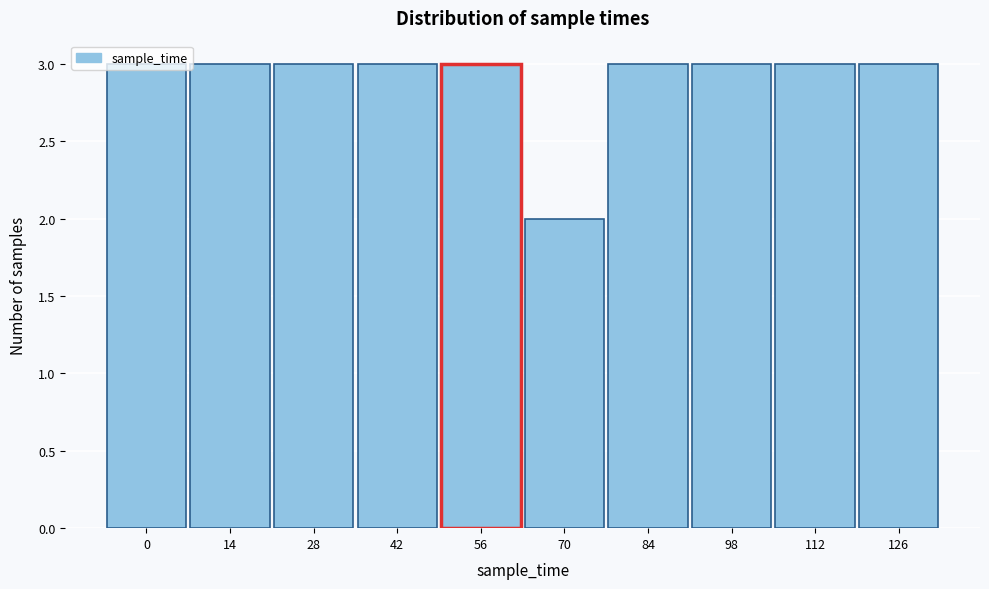

What is the maximum value shown in the chart?

3